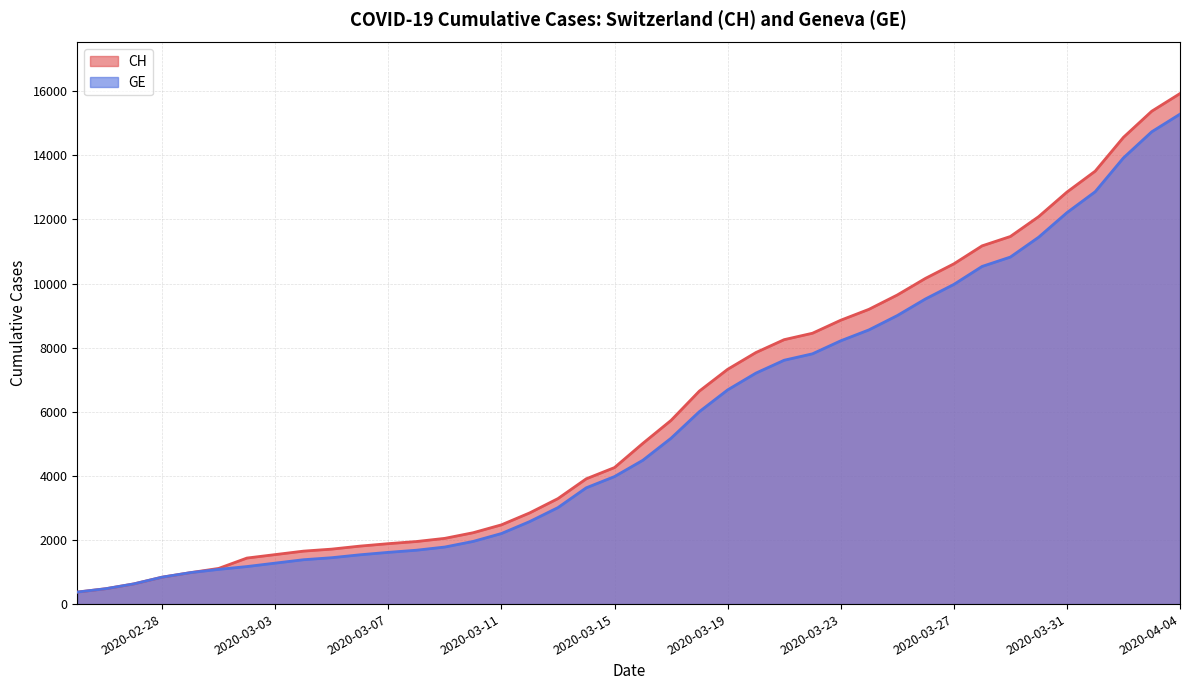

Which series has the largest range (max minus min)?

CH